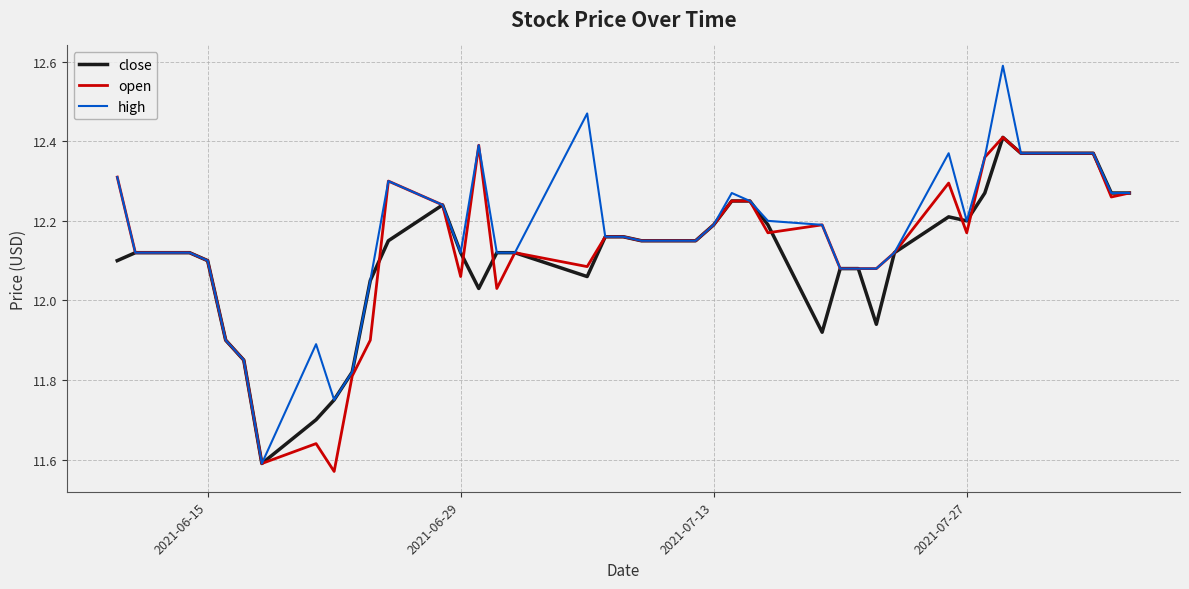

Which series has the widest spread of values?

high